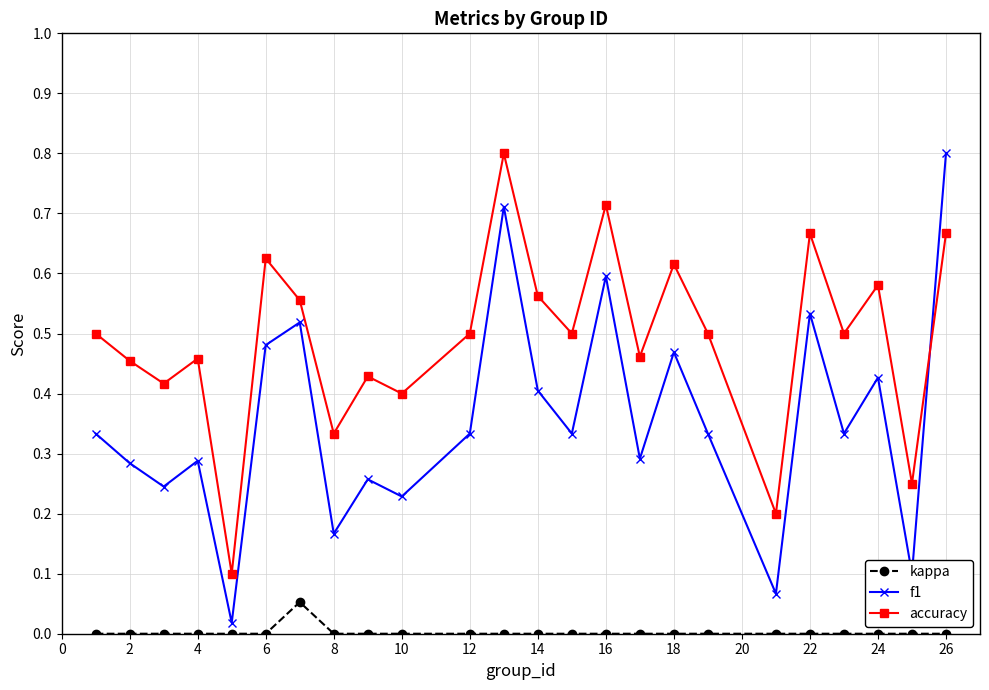

Which series has the largest range (max minus min)?

f1